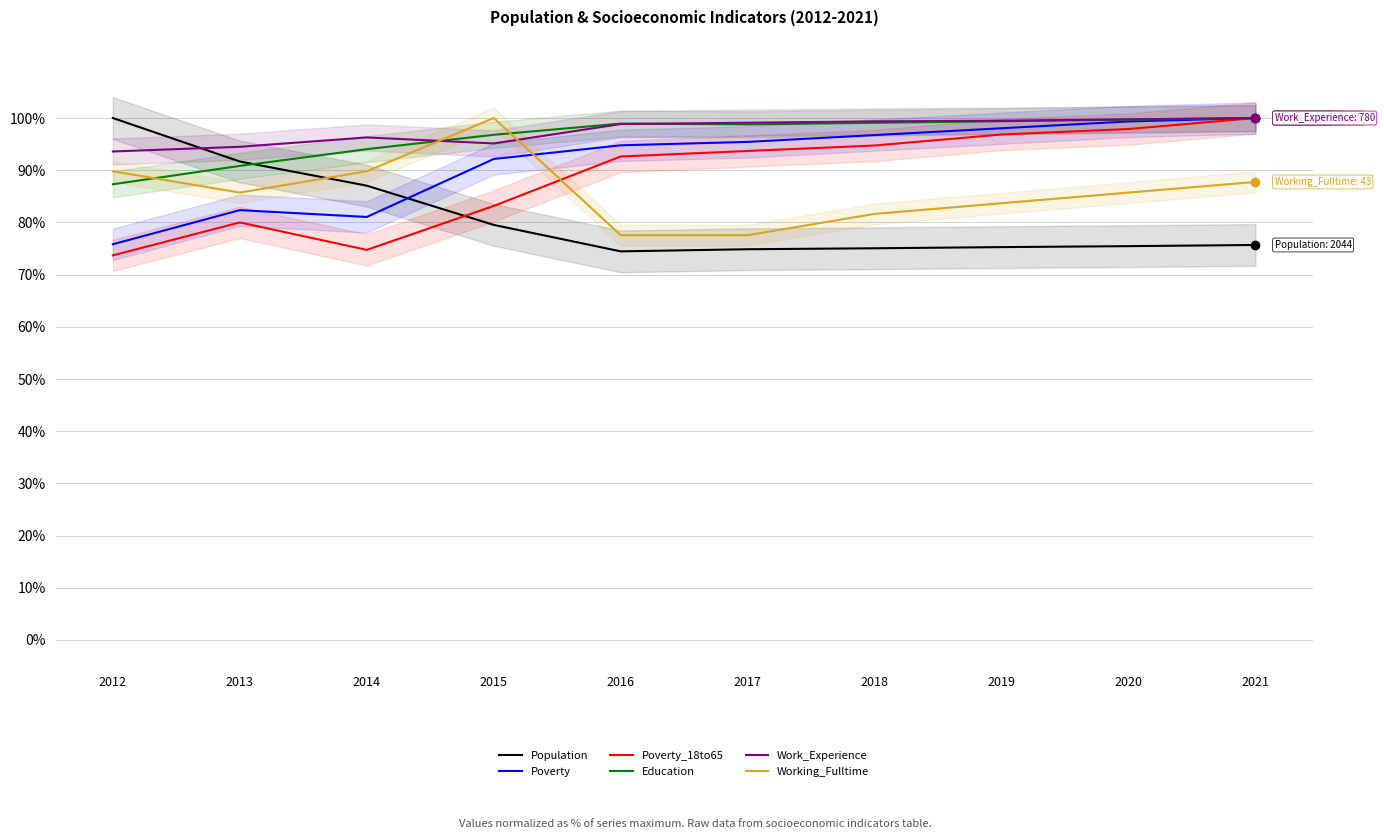

Which series ends up on top after the final intersection of Education and Working_Fulltime?

Education